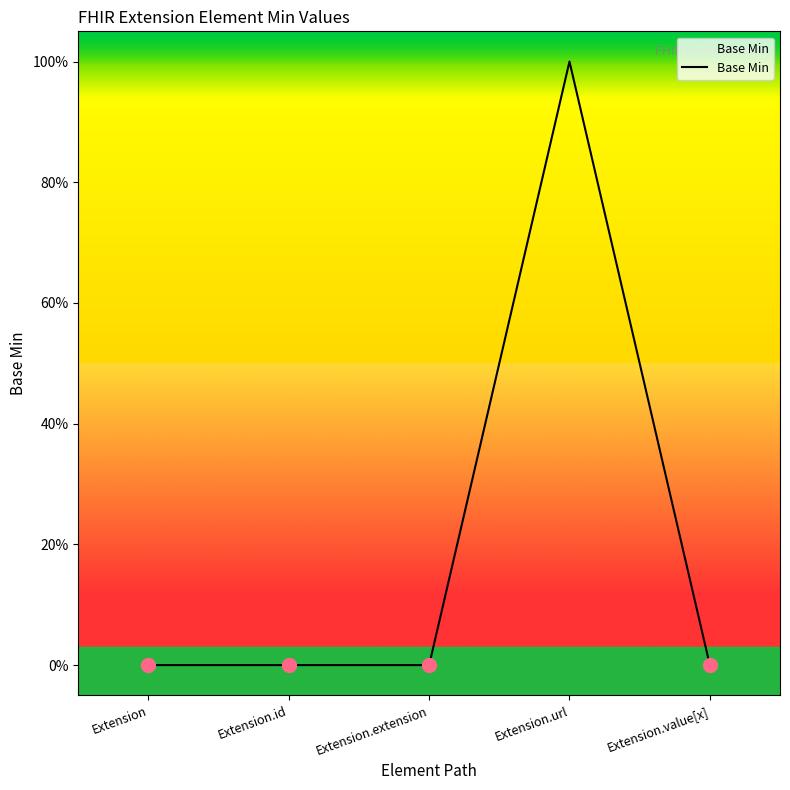

How many values are between 0 and 1?

5